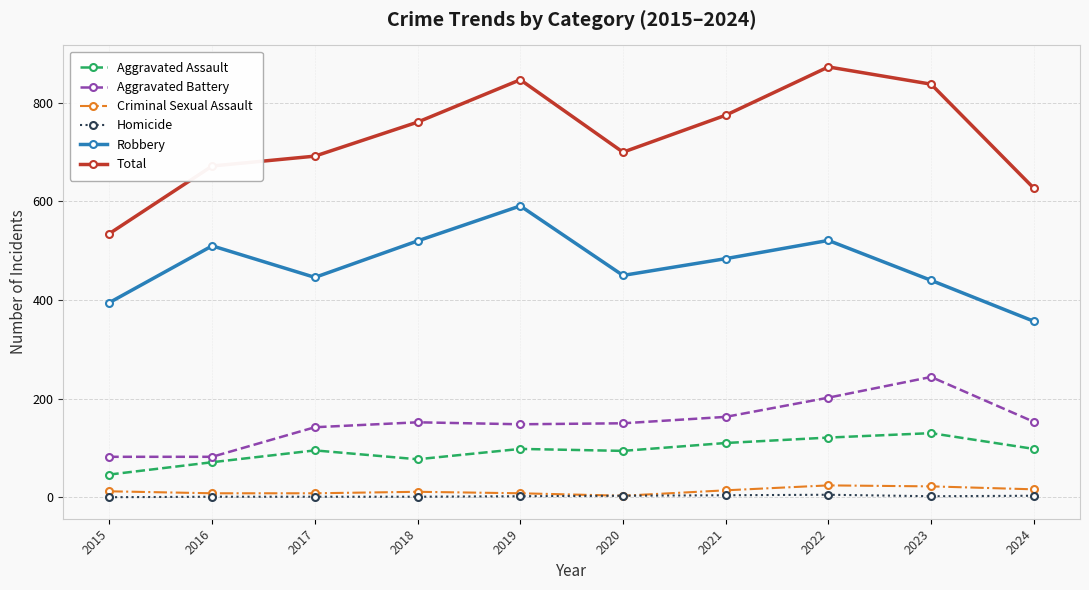

How many interior local valleys does the Robbery series have?

2